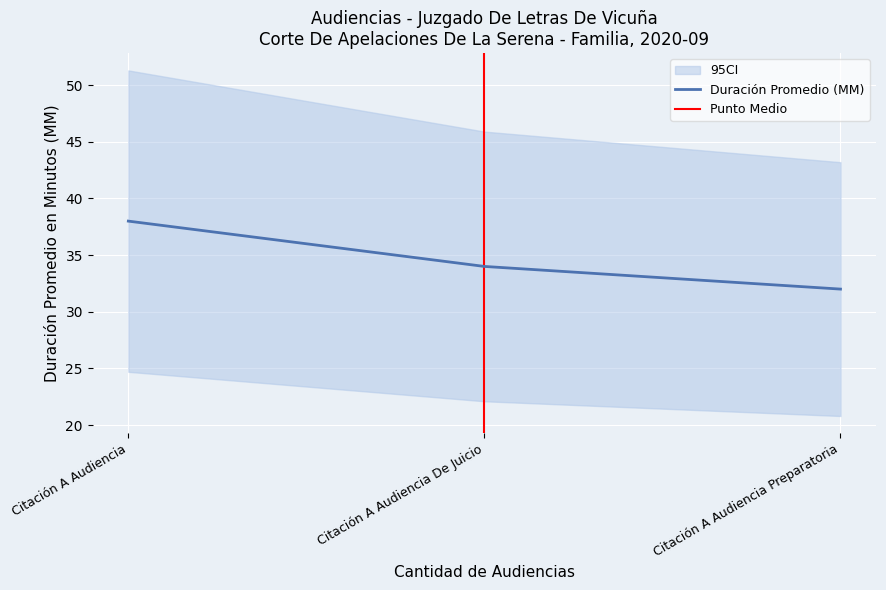

What is the average value?

35